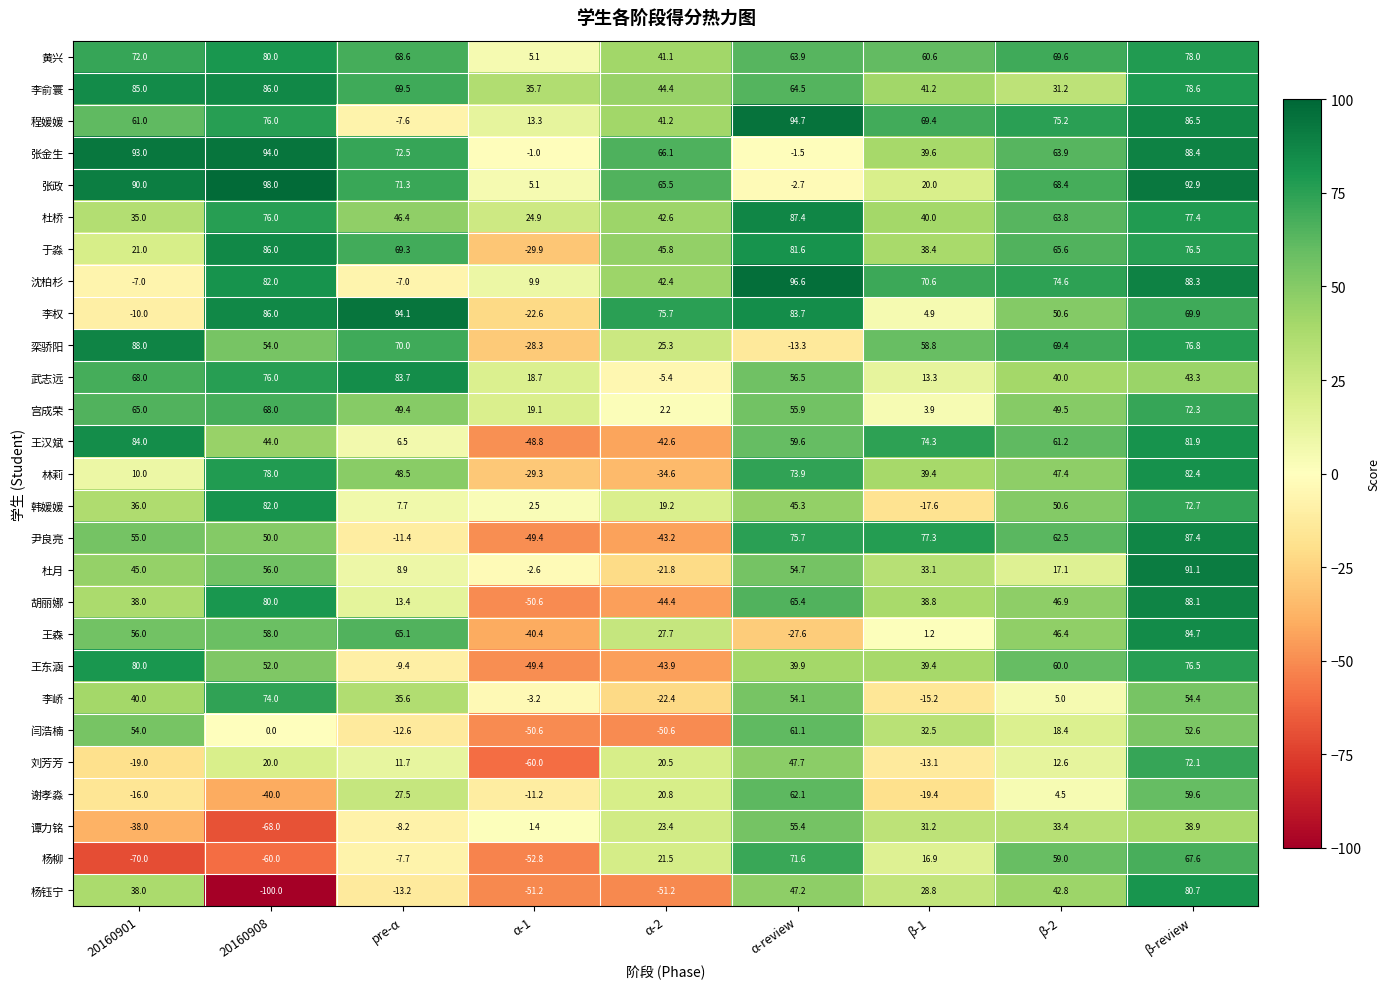

How many categories are shown in the chart?

9